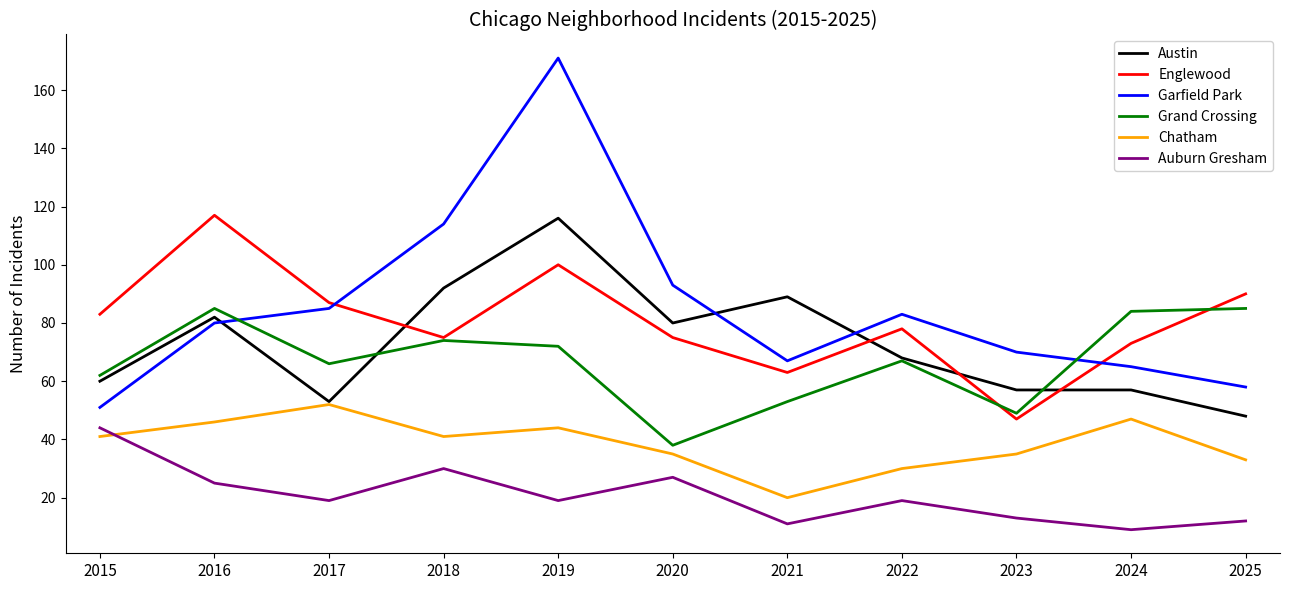

How many intersections are there between Englewood and Austin?

4